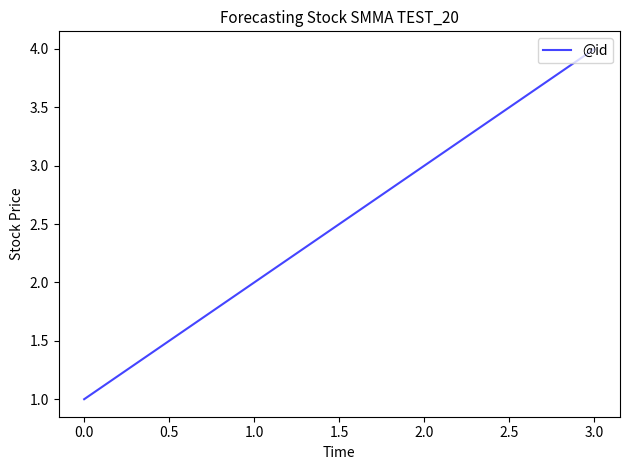

What is the minimum value shown in the chart?

1